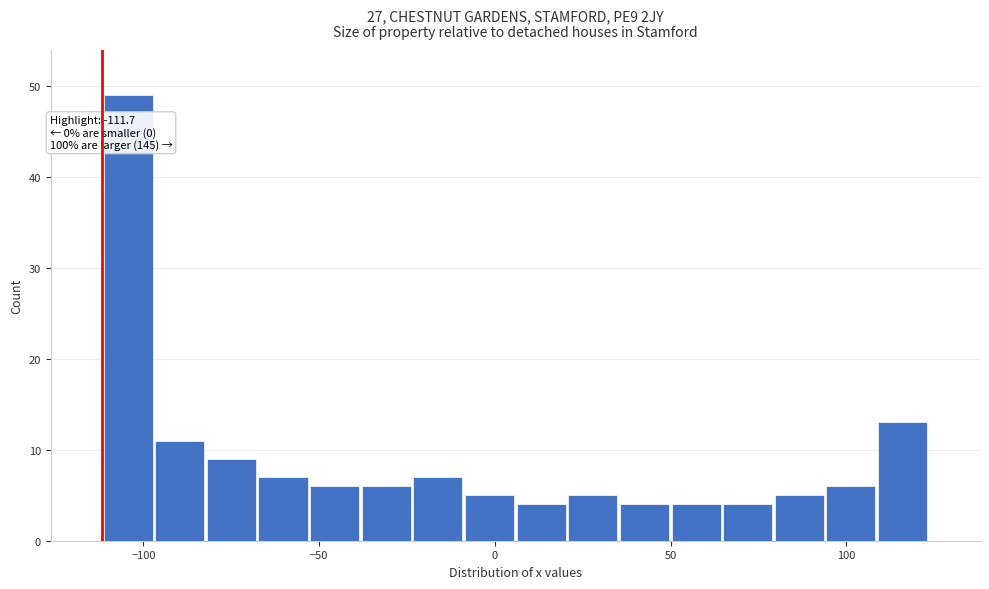

Around what value on the x-axis is the tallest bar? Give the approximate position of its centre, as read against the axis.

-105